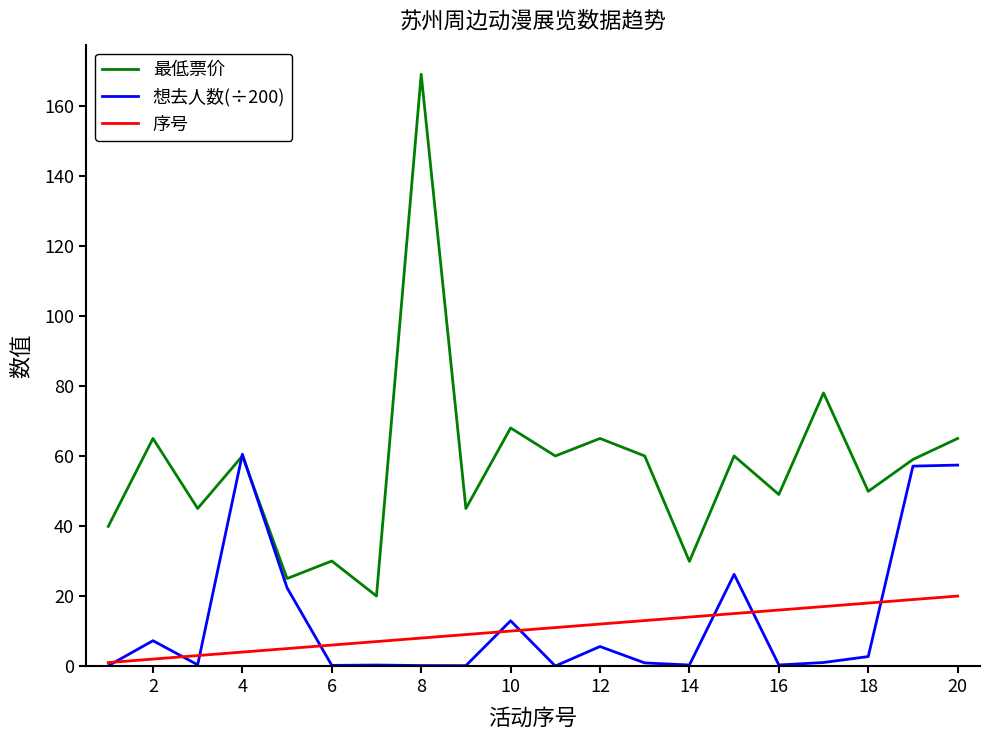

Which series has the largest total across all categories?

最低票价